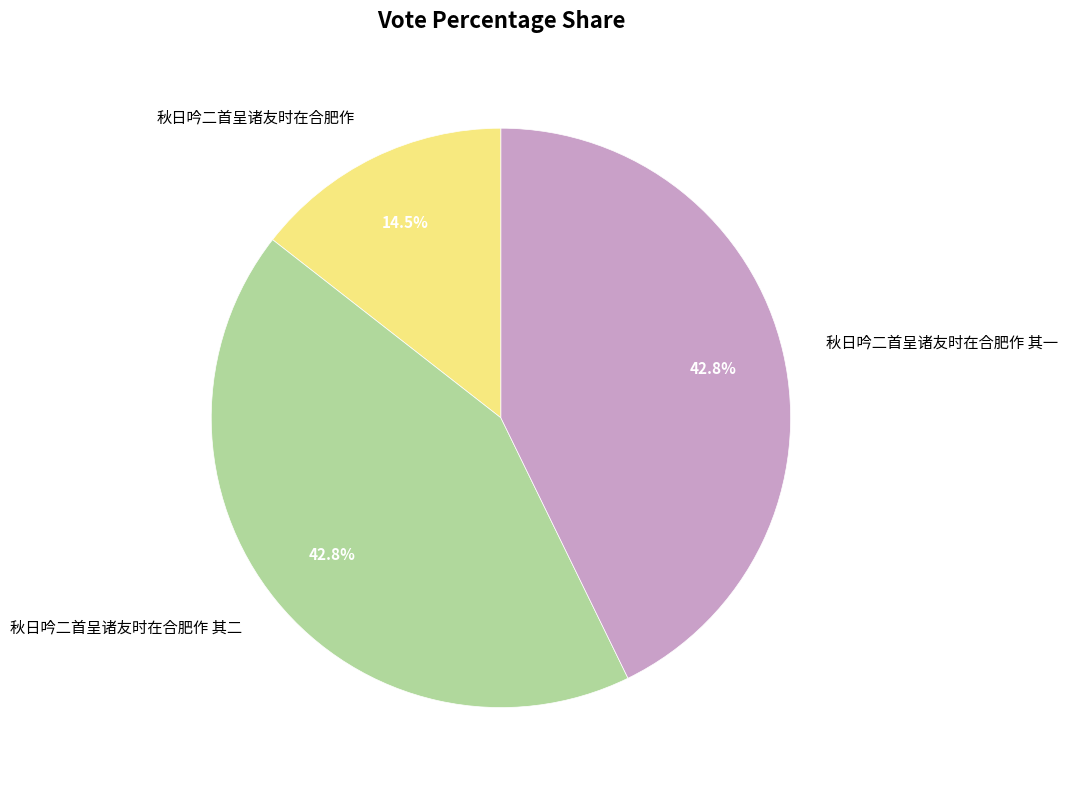

How much of the chart is everything except 秋日吟二首呈诸友时在合肥作 其二?

57.2%